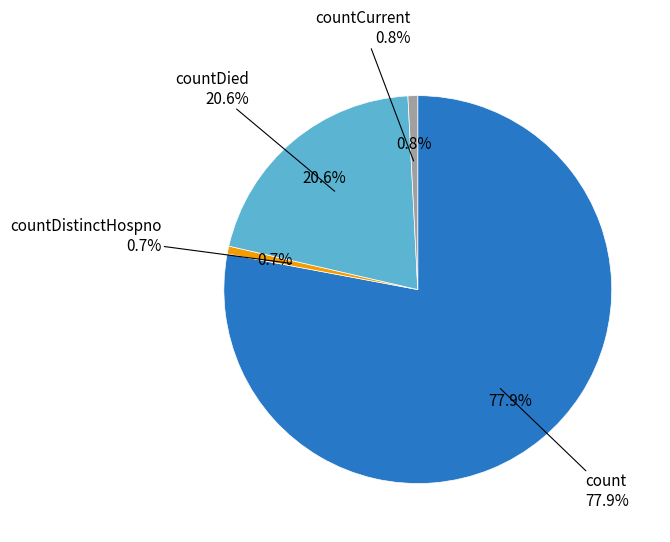

Combined, do count and countDistinctHospno account for over 50%?

Yes